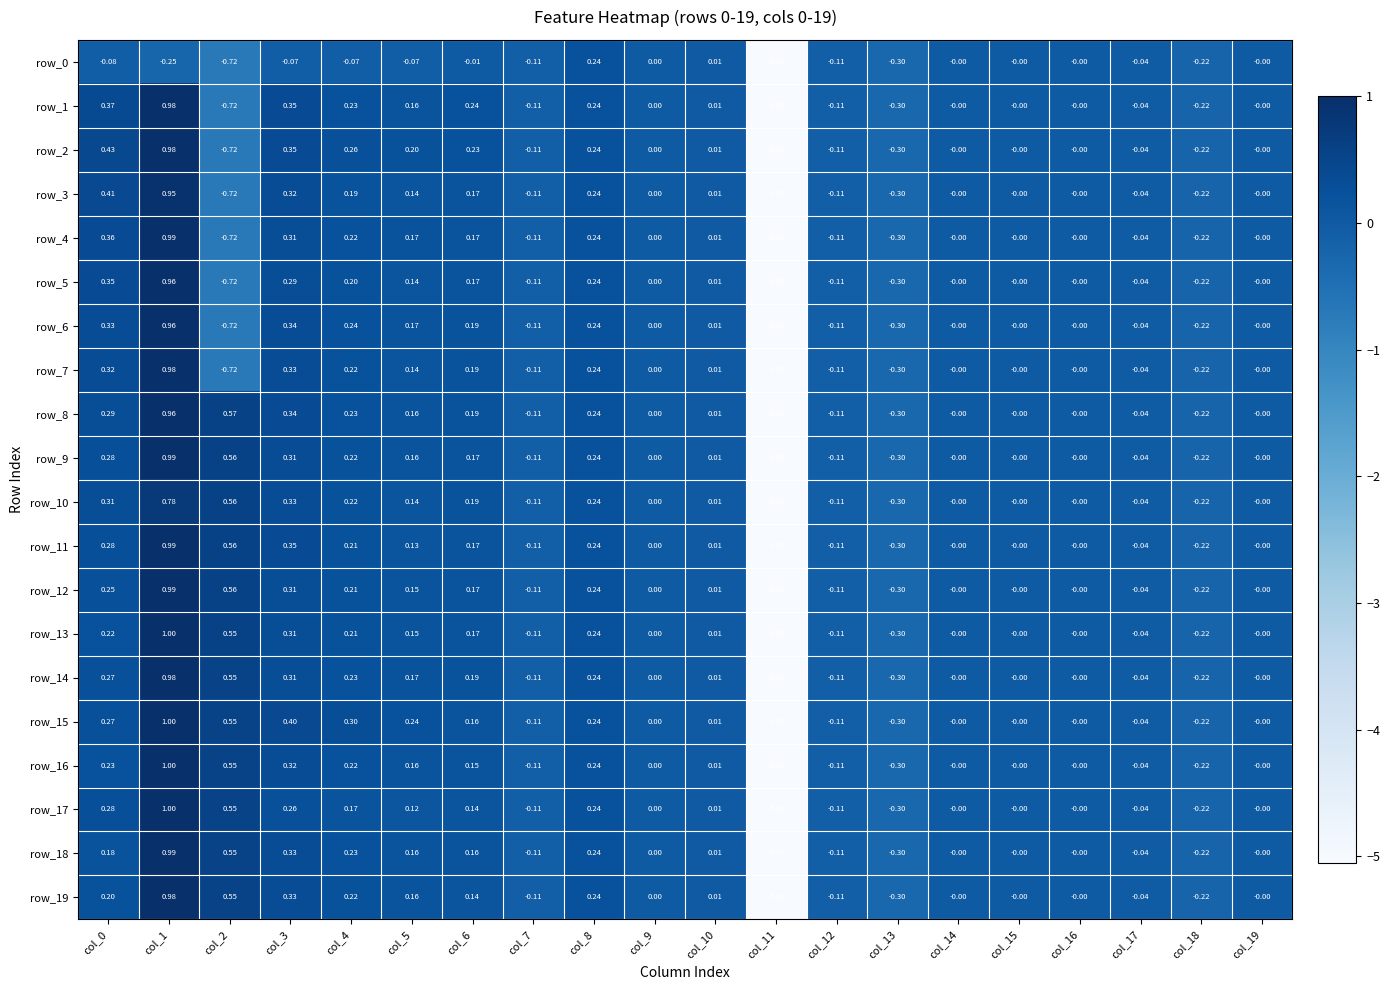

Is it true that row_17 equals -8.8 at col_11?

False